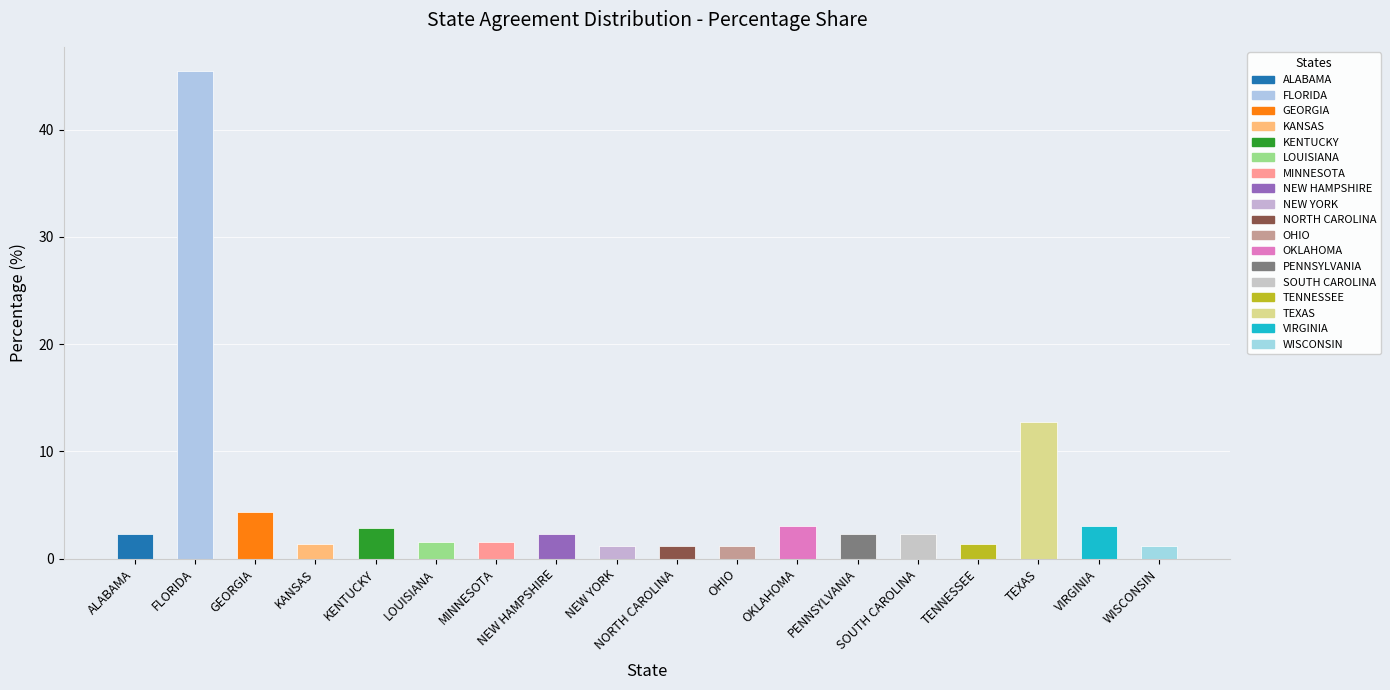

True or false: the data shows 2.3 at ALABAMA.

True